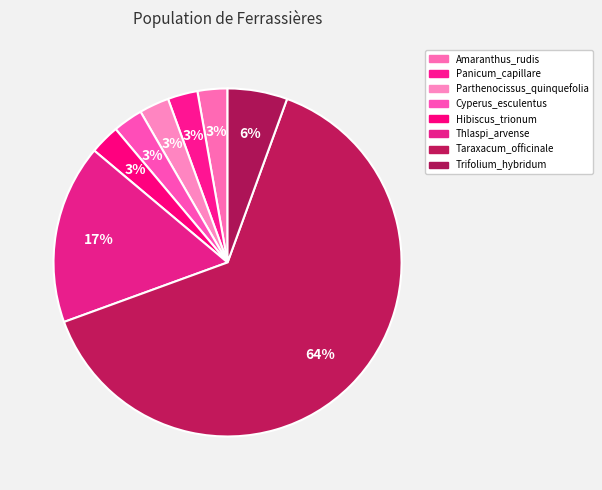

To the nearest percent, what percentage of the pie is Thlaspi_arvense?

17%